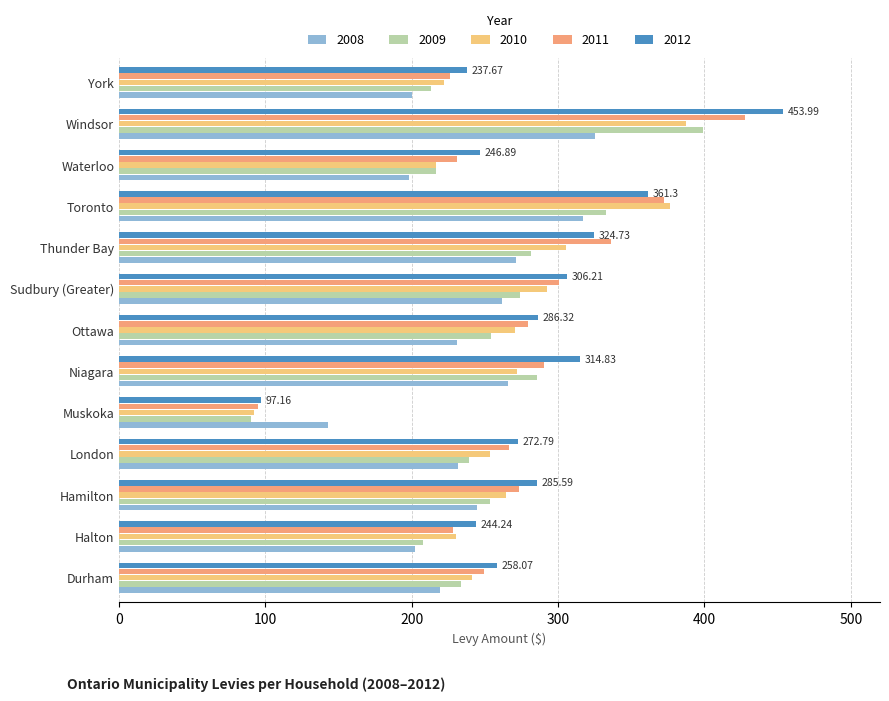

Which label corresponds to the smallest value in the chart?

Muskoka